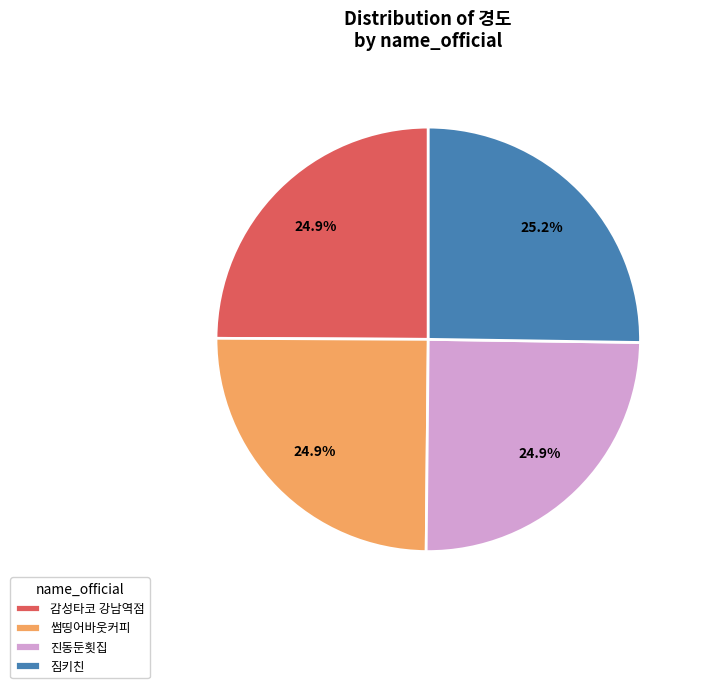

The 감성타코 강남역점 slice represents 25% of the pie. True or false?

True